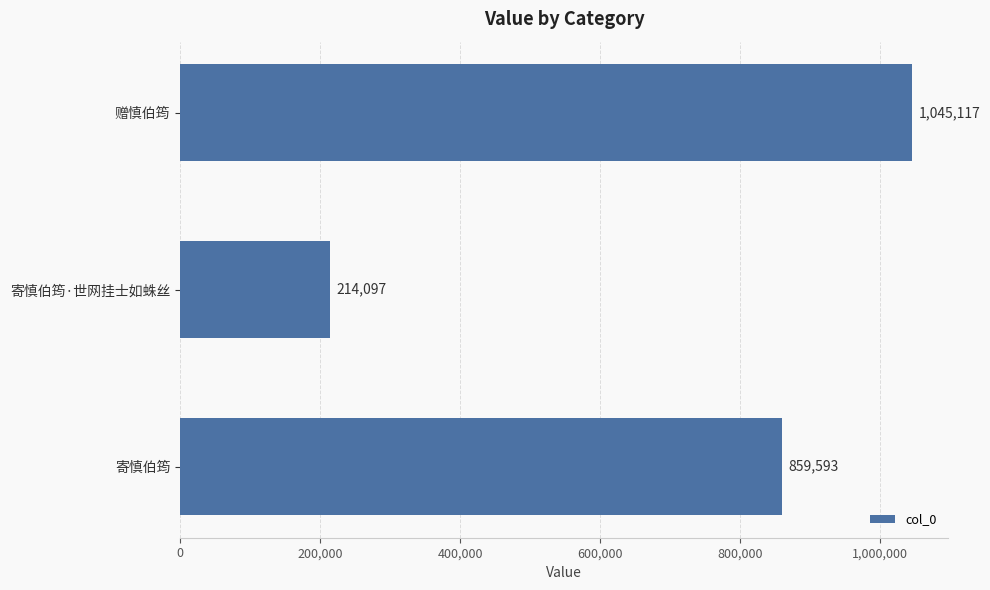

Which category has the highest value across all series?

赠慎伯筠